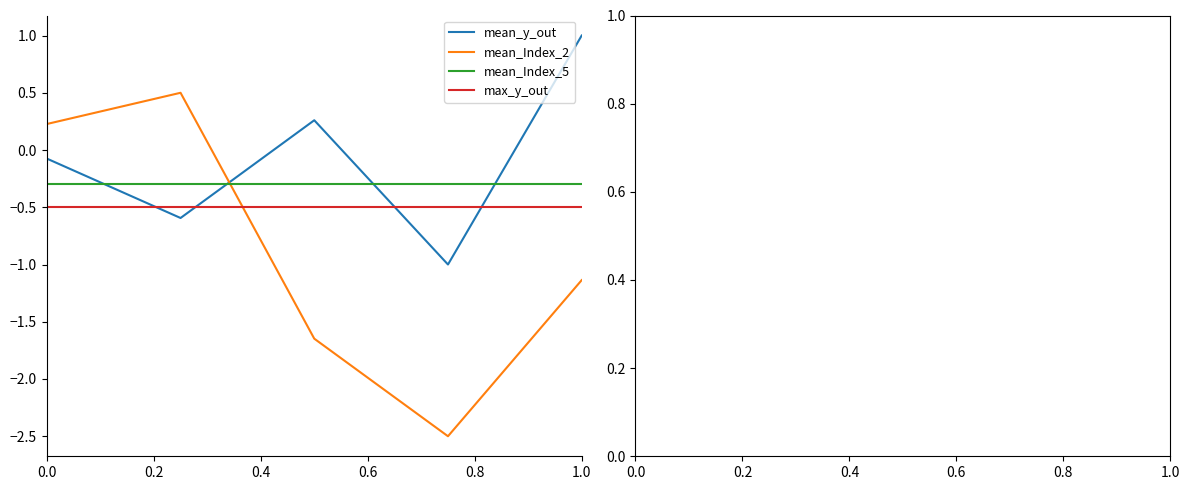

Which series has the widest spread of values?

mean_Index_2